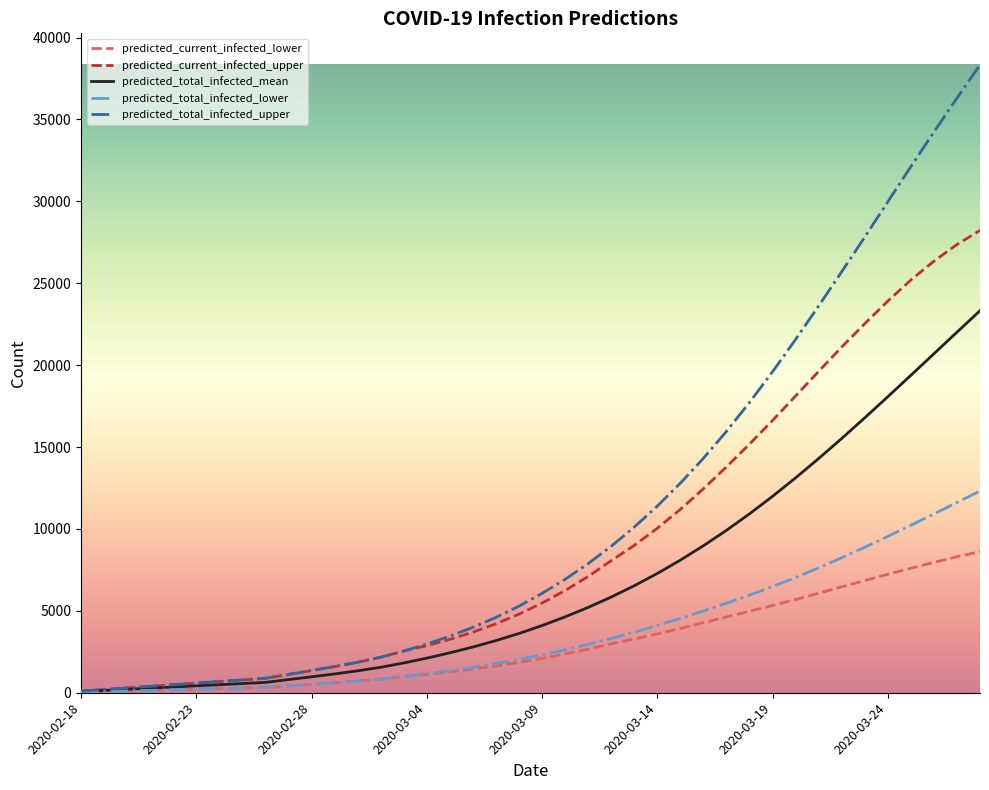

What is the highest value of the predicted_current_infected_upper series?

28228